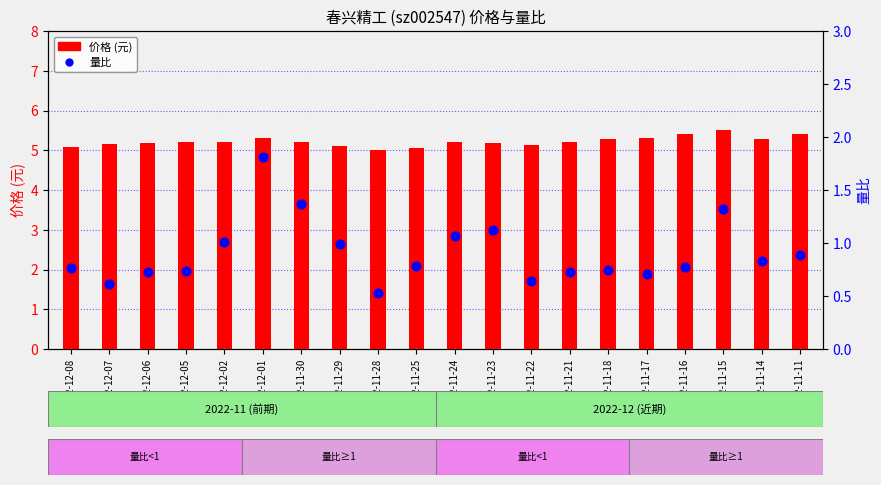

Which series contains the highest Y value?

价格